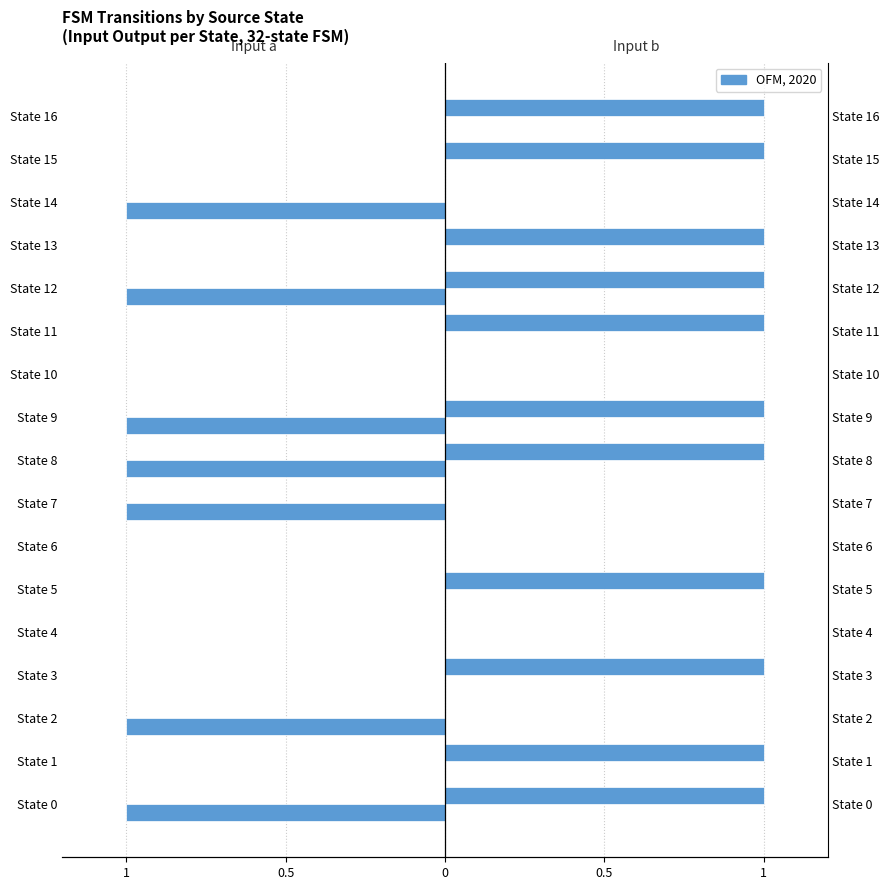

How many data points does each series have?

17